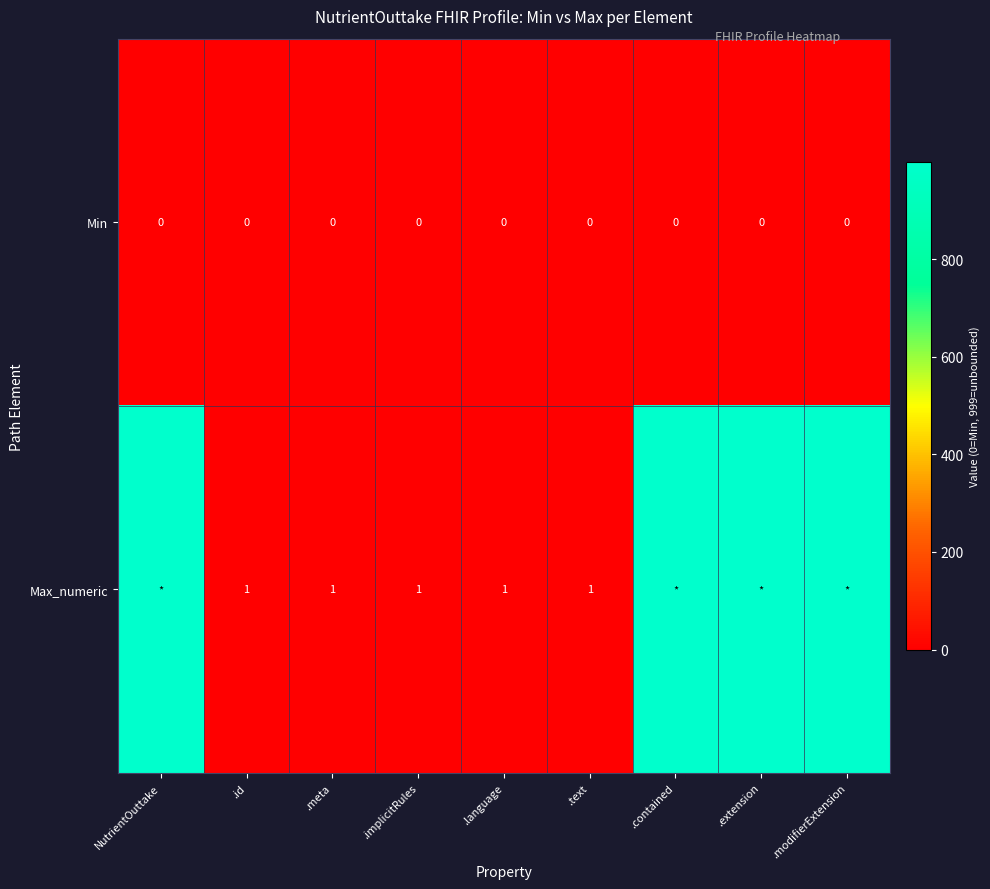

Rank the series at .id from highest to lowest value.

Max_numeric, Min